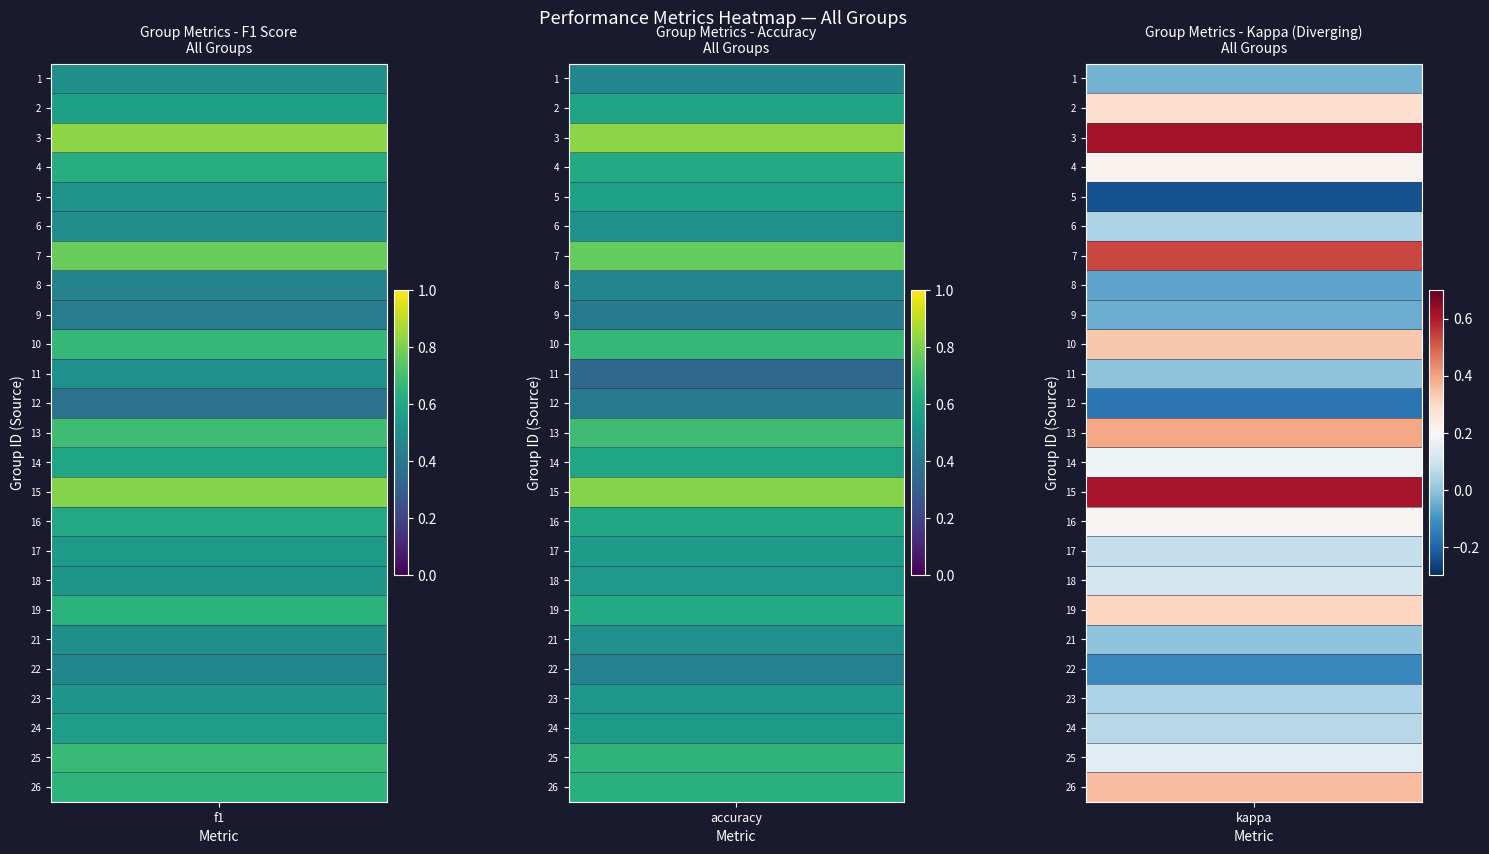

The 1 series shows 0.5 at accuracy. True or false?

True